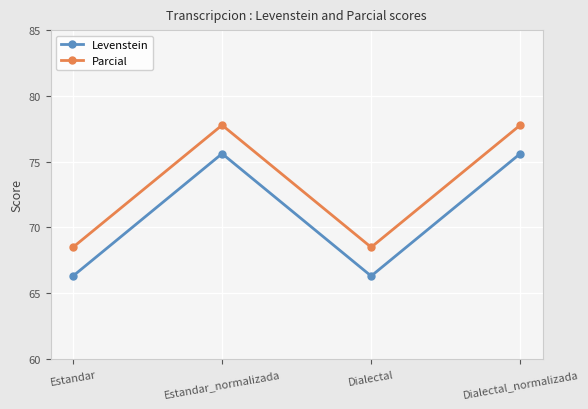

Reading right to left, transcribe all the data shown in this chart.

Levenstein: Dialectal_normalizada=75.6	Dialectal=66.3	Estandar_normalizada=75.6	Estandar=66.3
Parcial: Dialectal_normalizada=77.8	Dialectal=68.5	Estandar_normalizada=77.8	Estandar=68.5